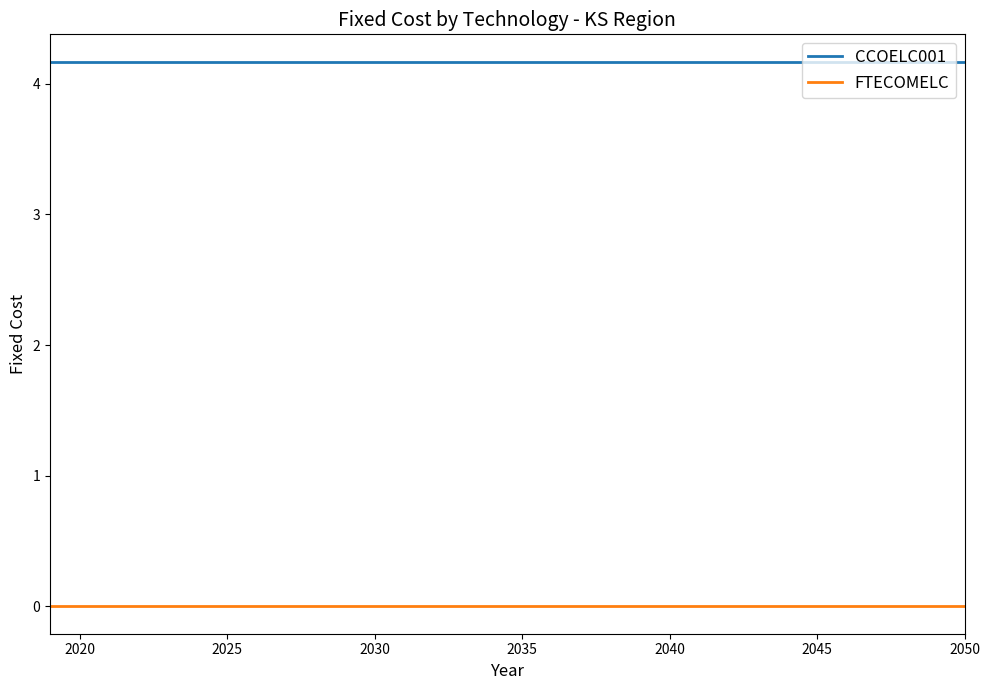

List the series in order of their overall mean, lowest first.

FTECOMELC, CCOELC001